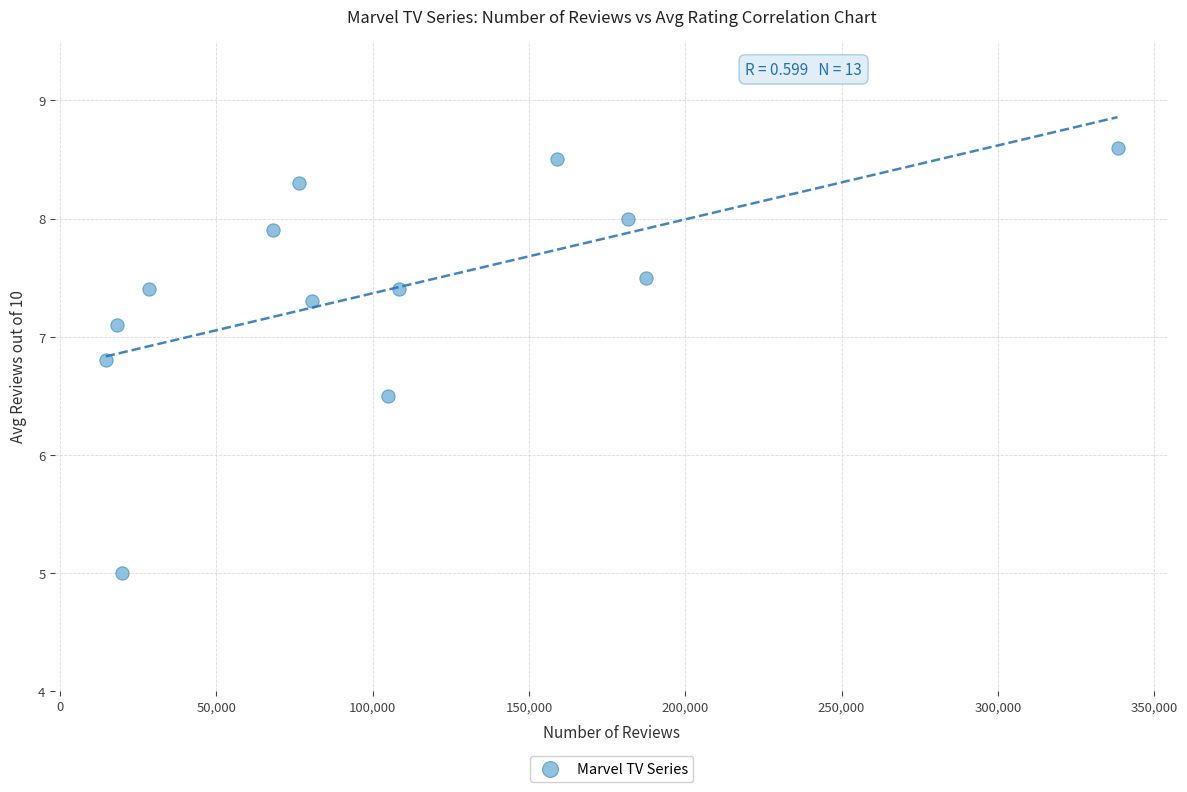

What Y value in the scatter plot is closest to 6?

6.5